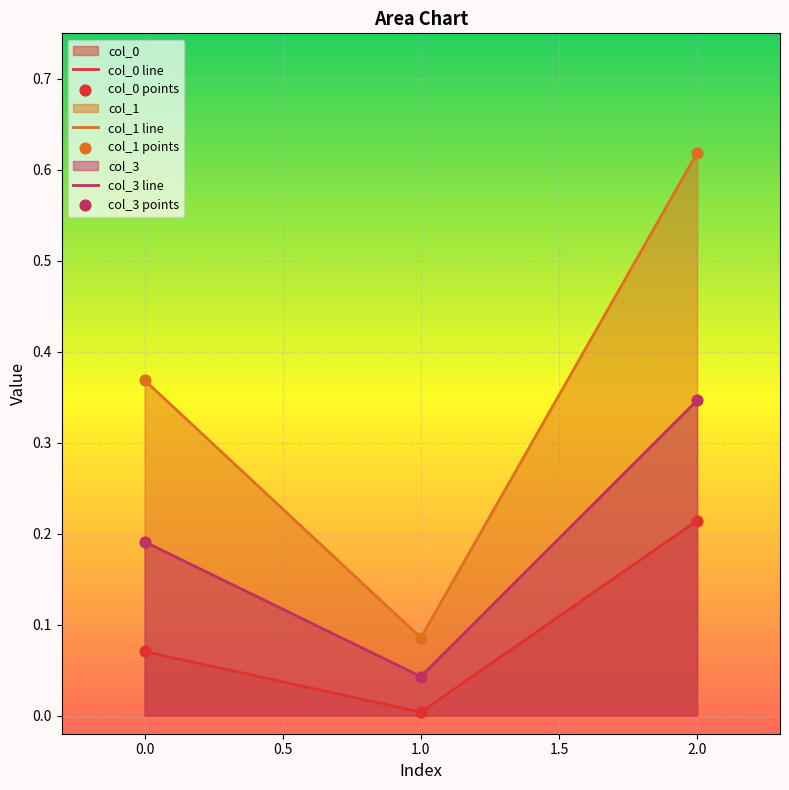

Is the value of col_0 line at 2.0 greater than the value of col_3 line at 1.0?

Yes